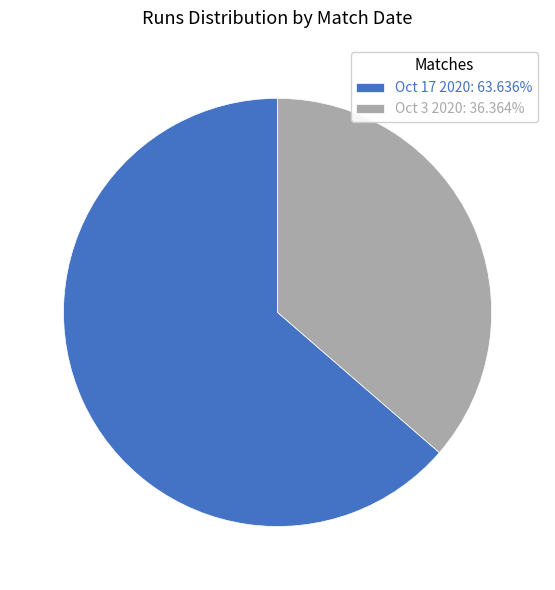

Combined, do Oct 17 2020: 63.636% and Oct 3 2020: 36.364% account for over 50%?

Yes